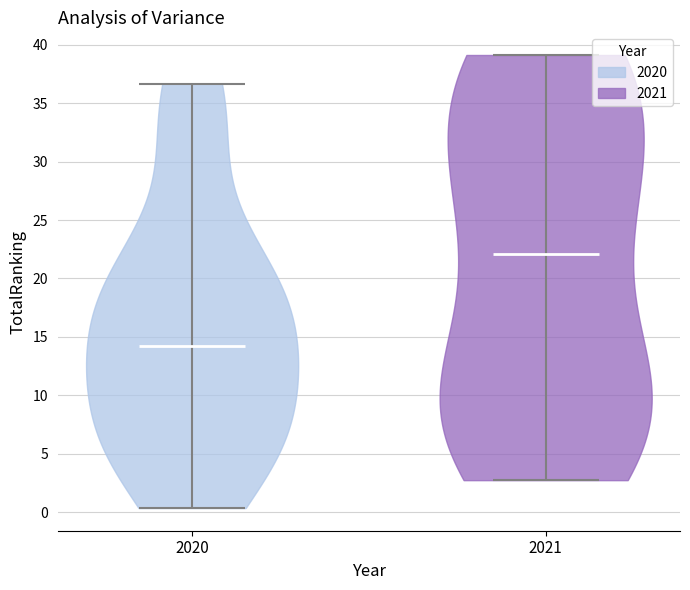

What is the lowest point the violin at x = 2020 reaches on the y-axis? The values are not printed on the chart, so give them approximately, as read against the axis.

0.5